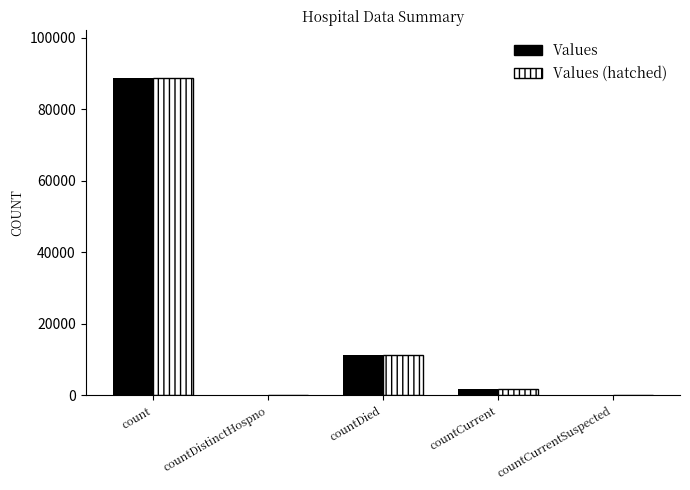

What is the highest value of the Values series?

88718